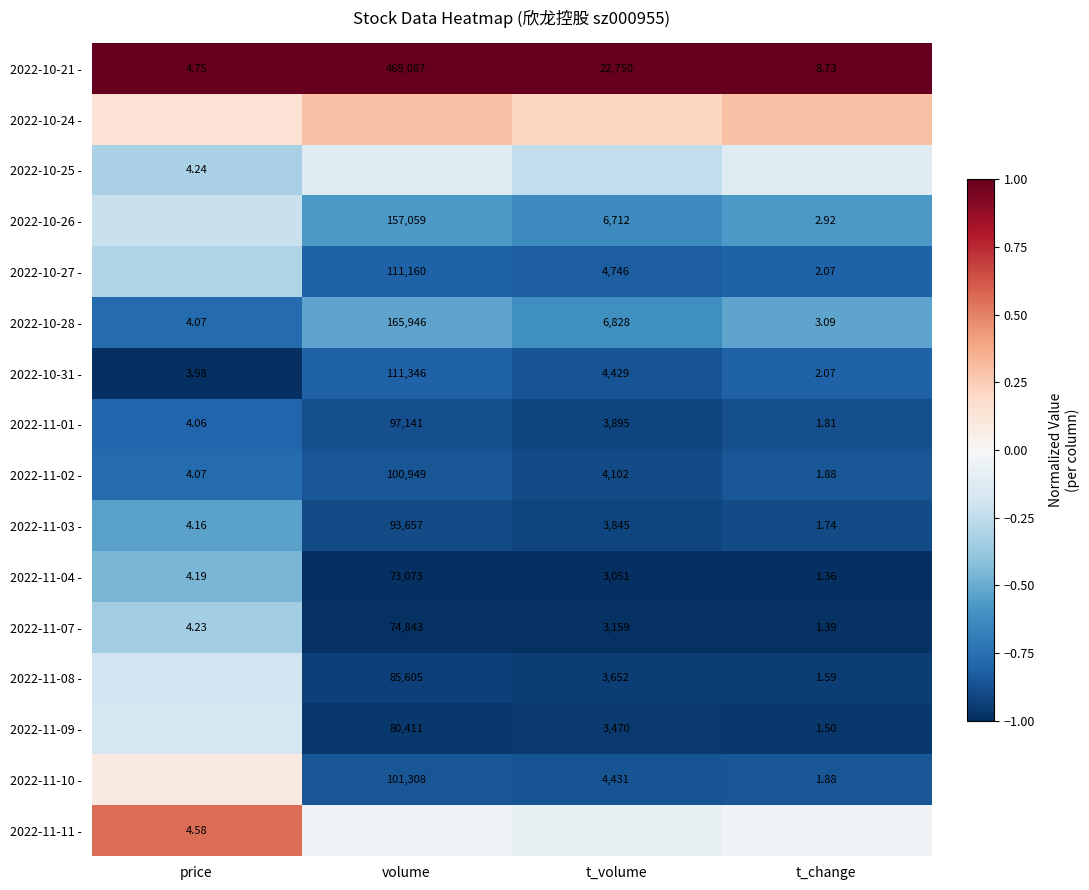

Where does the 2022-11-03 - series first go above 3845?

volume